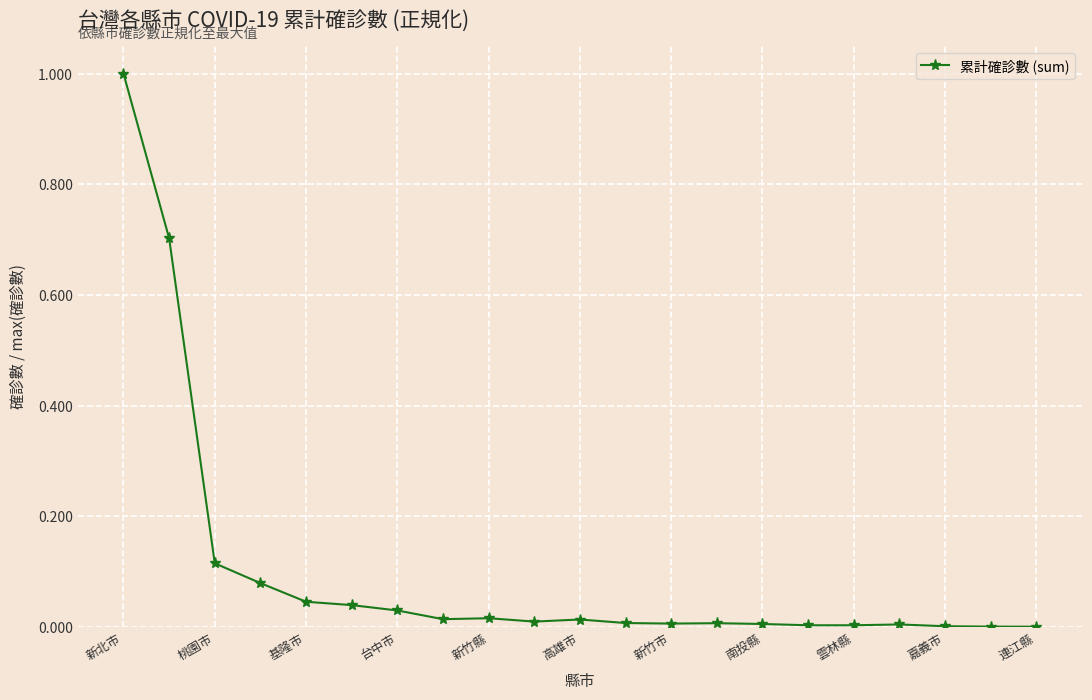

How many categories are shown in the chart?

21